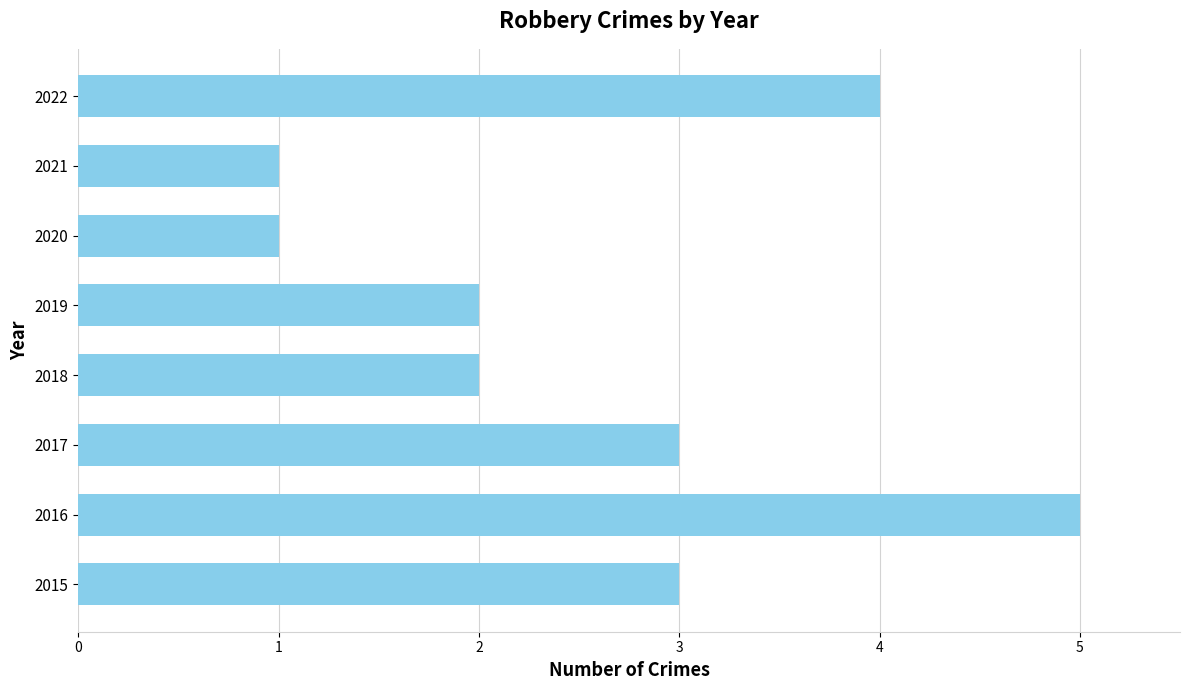

What value does the data have at 2022?

4